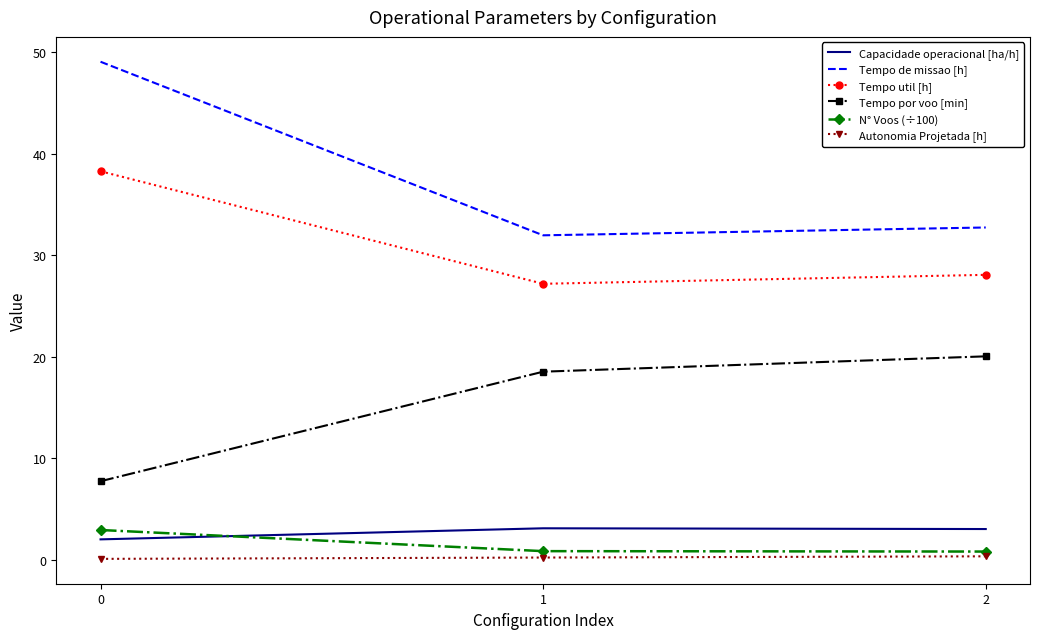

Which series has the widest spread of values?

Tempo de missao [h]